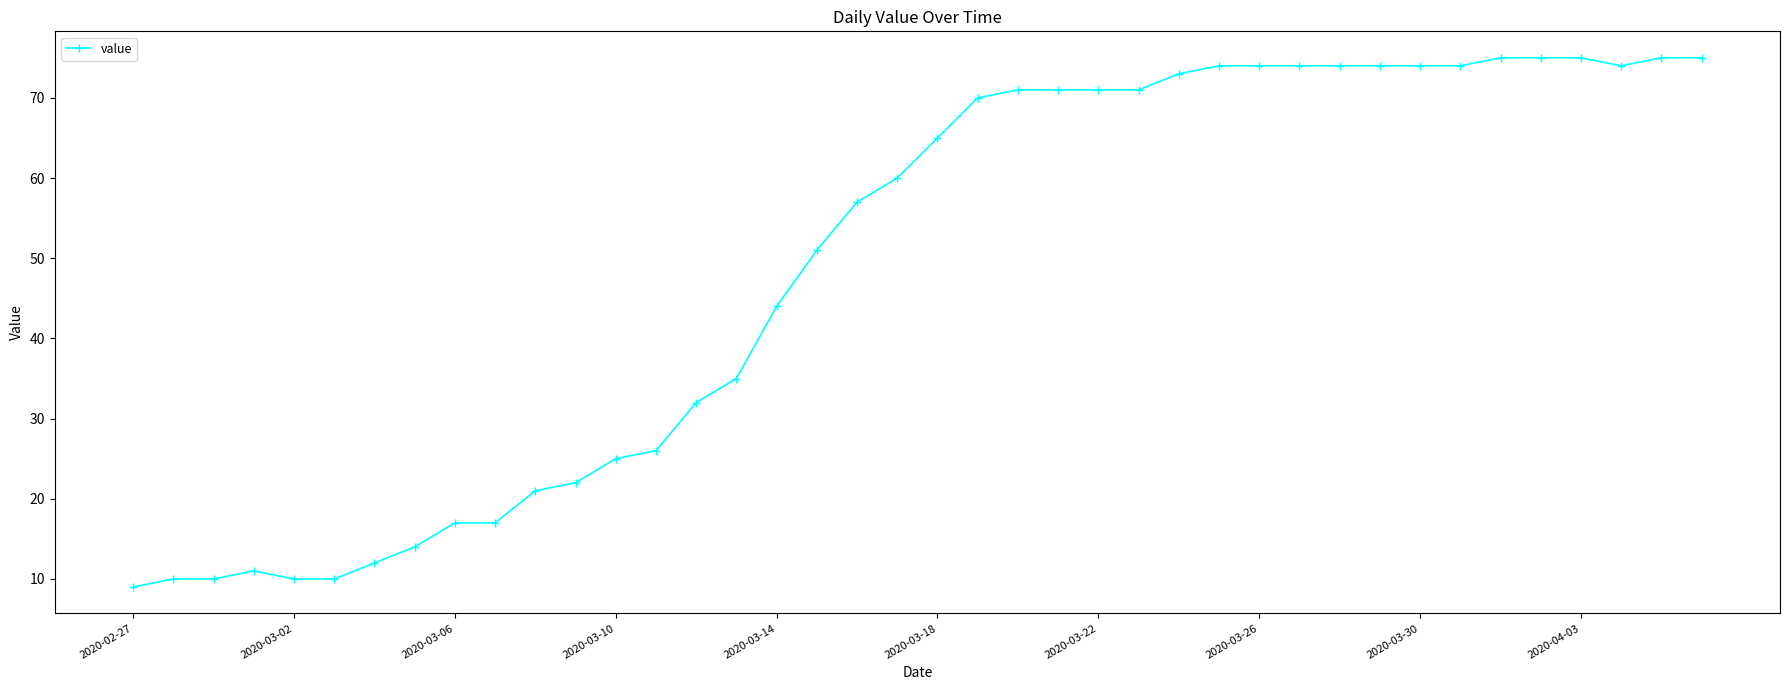

What is the sum of all values?

1952